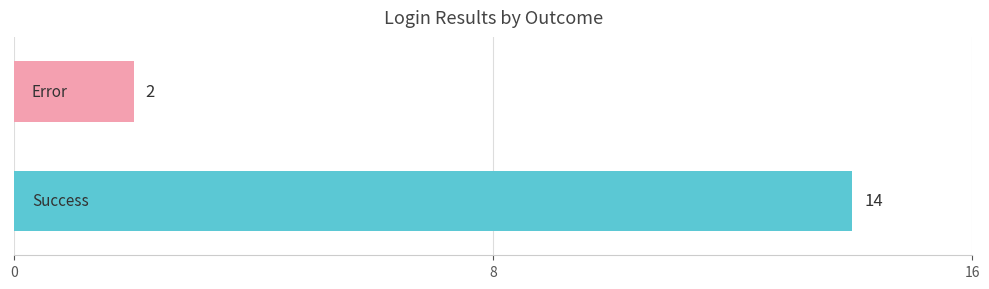

What is the average value?

8